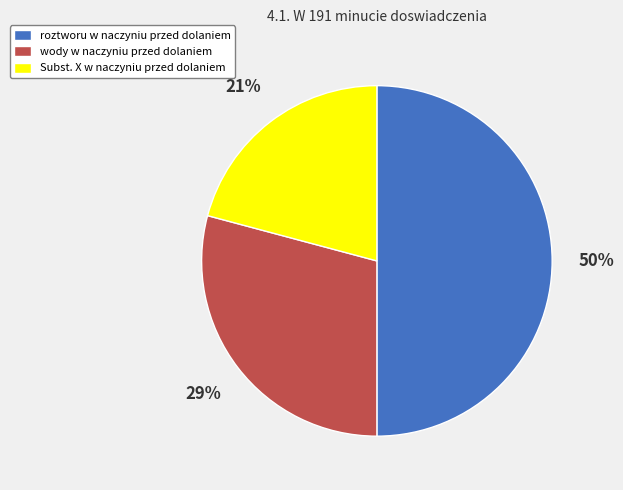

Rank the categories by value from highest to lowest.

roztworu w naczyniu przed dolaniem, wody w naczyniu przed dolaniem, Subst. X w naczyniu przed dolaniem